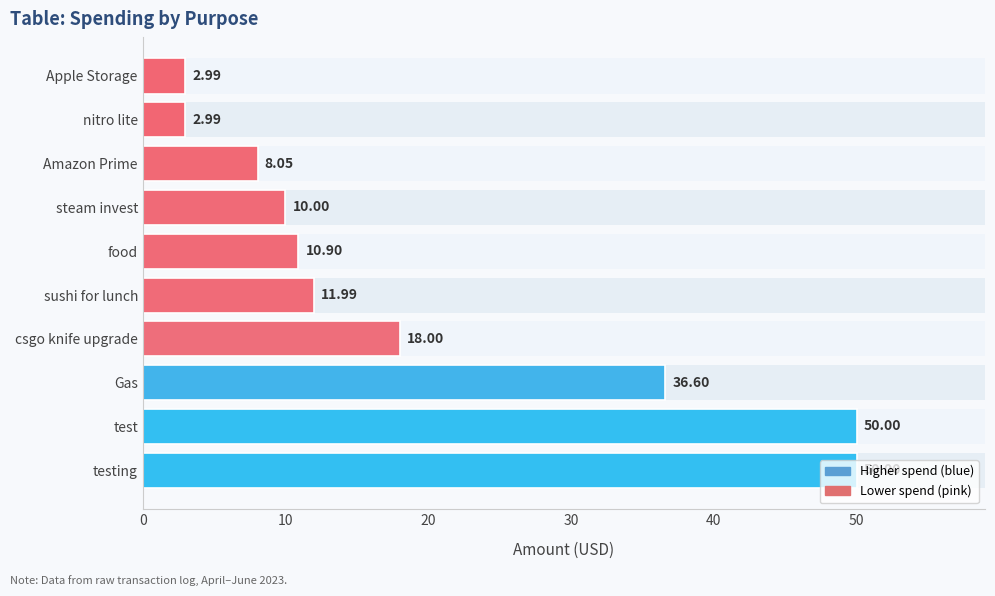

What is the sum of the values at csgo knife upgrade and Gas?

54.6